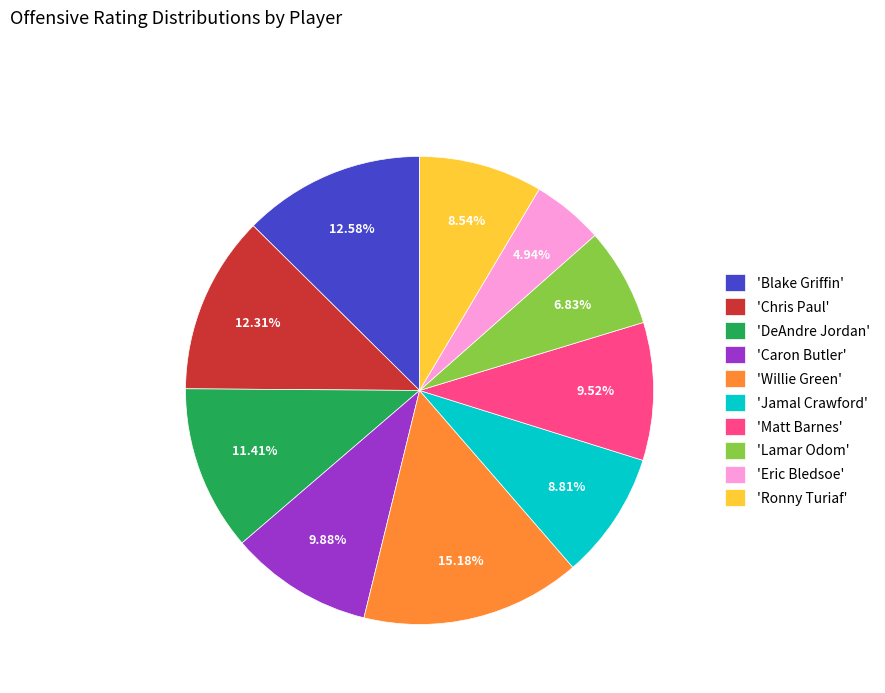

What is the ratio of the value at 'Chris Paul' to the value at 'Blake Griffin'?

1.0